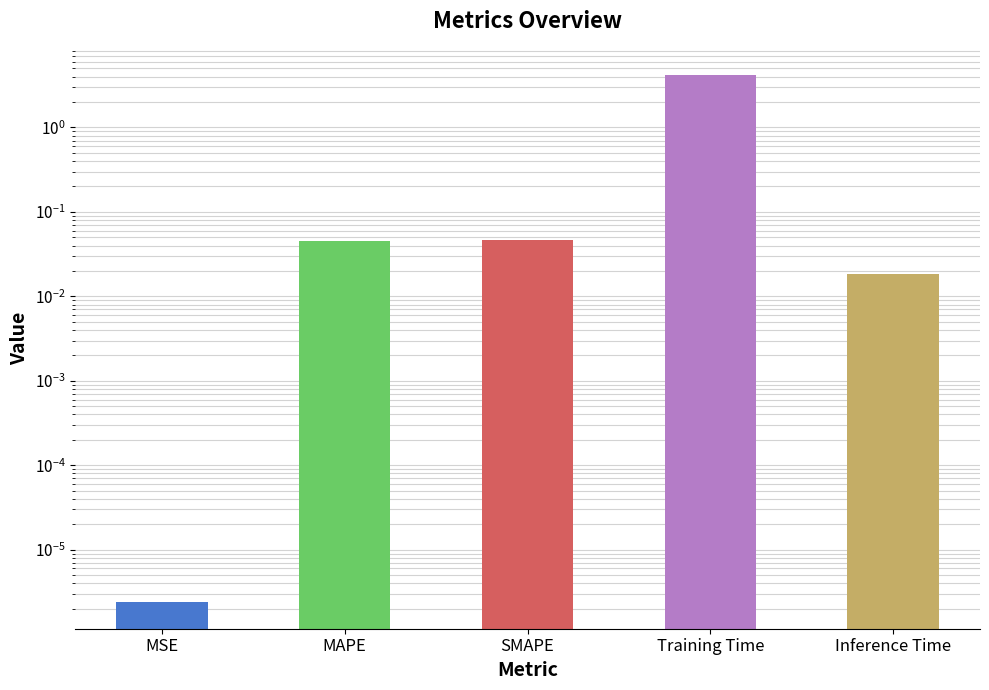

Does the chart contain stacked bars?

No